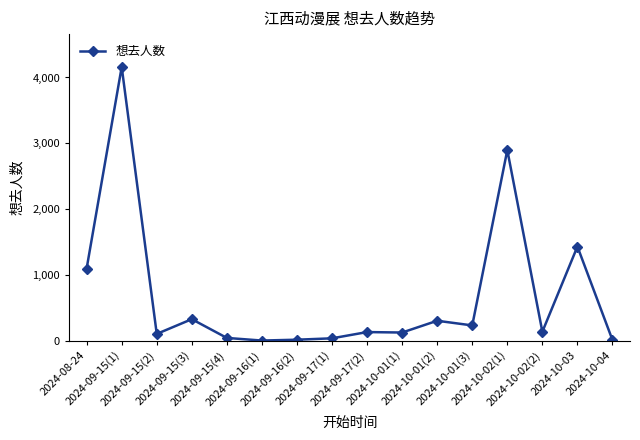

What is the average value?

690